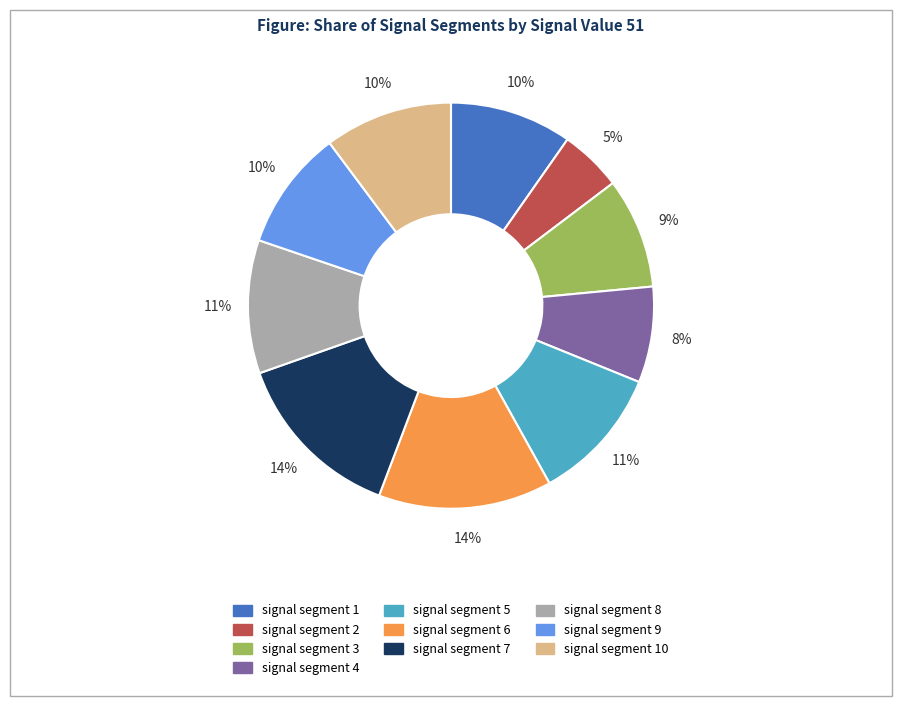

Do signal segment 8 and signal segment 4 together represent more than half of the pie?

No